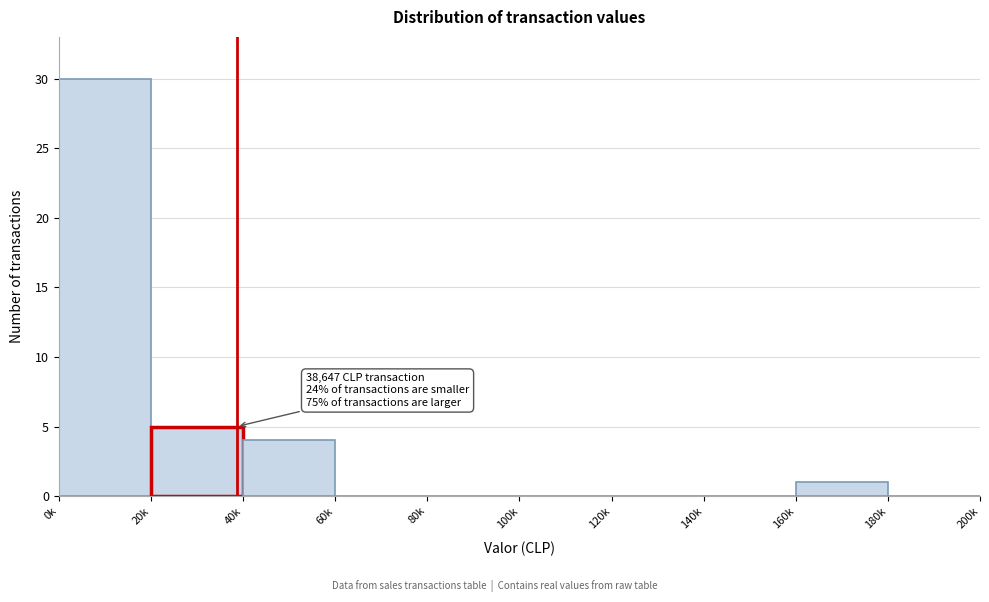

Reading left to right, transcribe all the data shown in this chart.

0k=30	20k=5	40k=4	60k=0	80k=0	100k=0	120k=0	140k=0	160k=1	180k=0